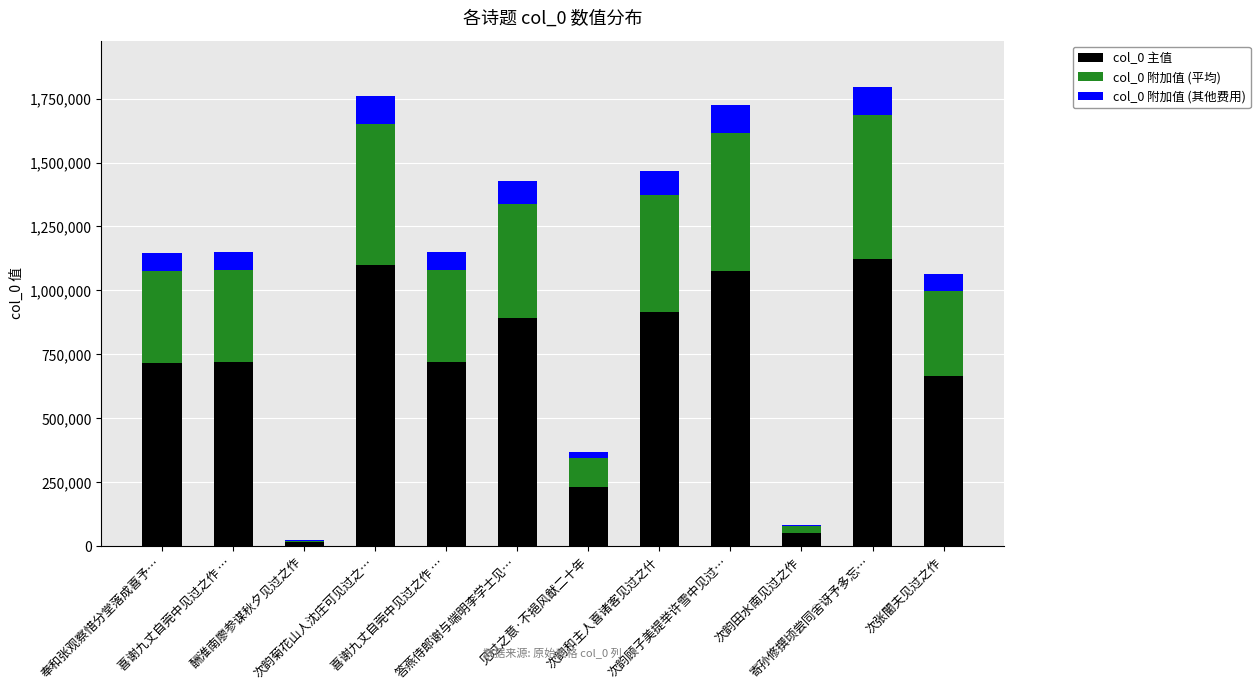

Are the bars grouped side by side (vs. stacked)?

No